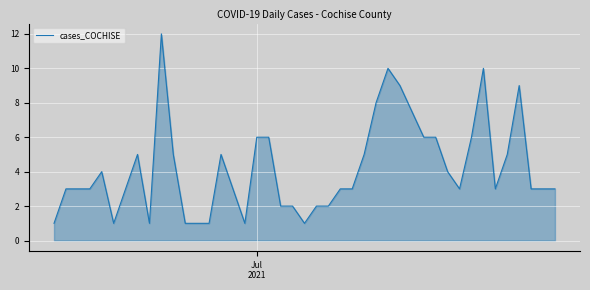

What is the greatest value displayed?

12